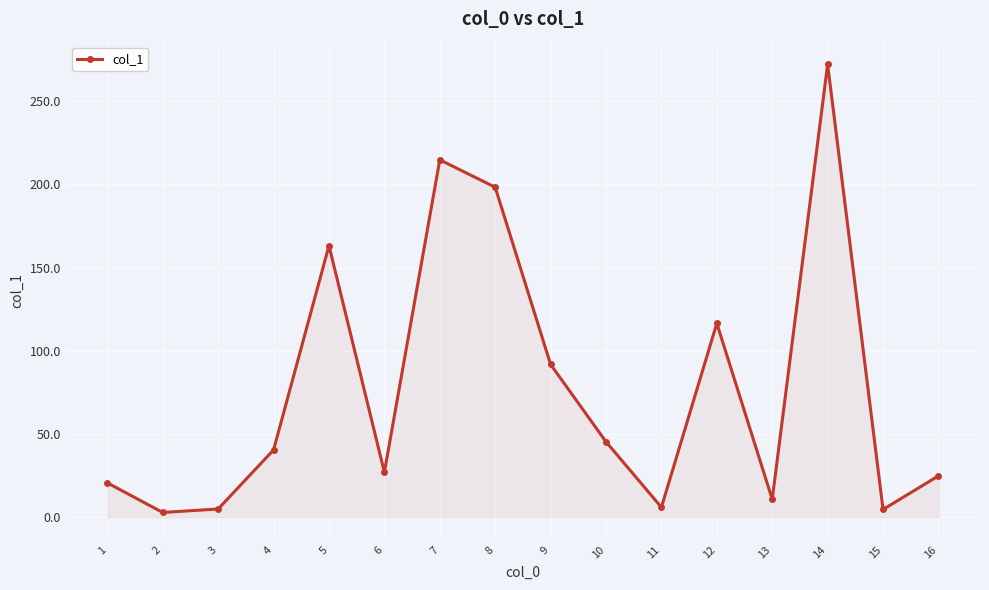

What is the sum of the values at 9 and 5?

255.0